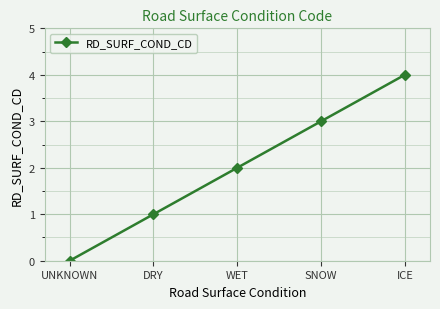

Count the number of data series in this chart.

1